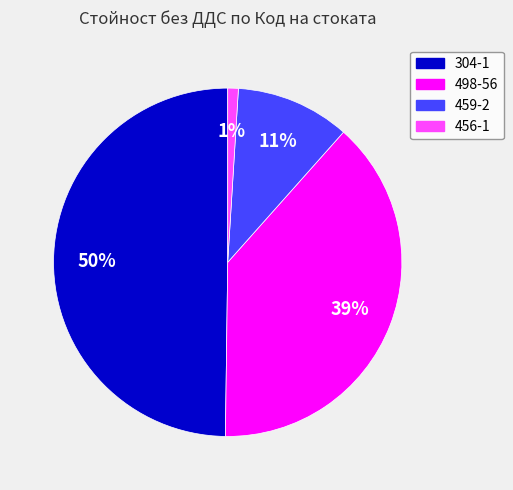

Is it true that 304-1 is 64% of the pie?

False